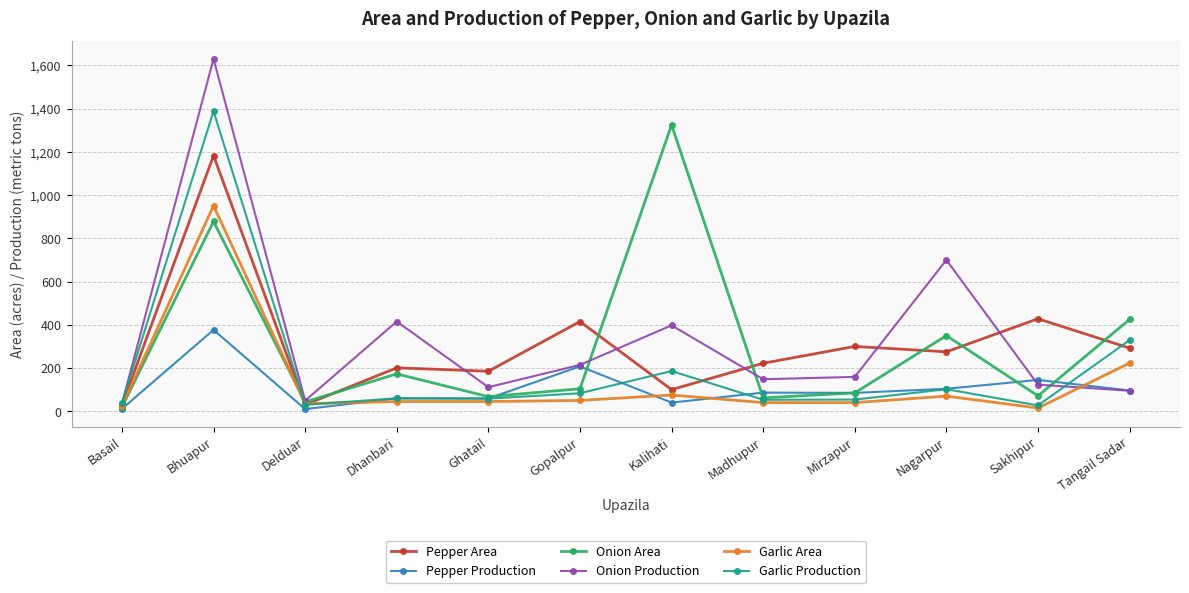

Which series has the largest total across all categories?

Onion Production